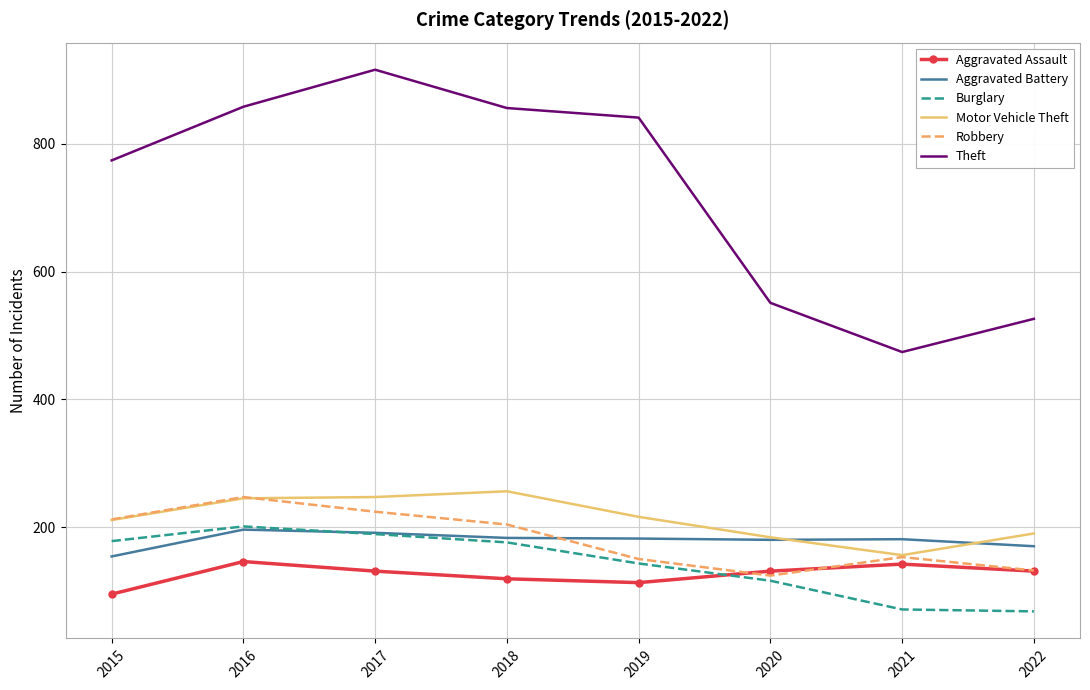

What is the spread (max minus min) of values at 2021?

403